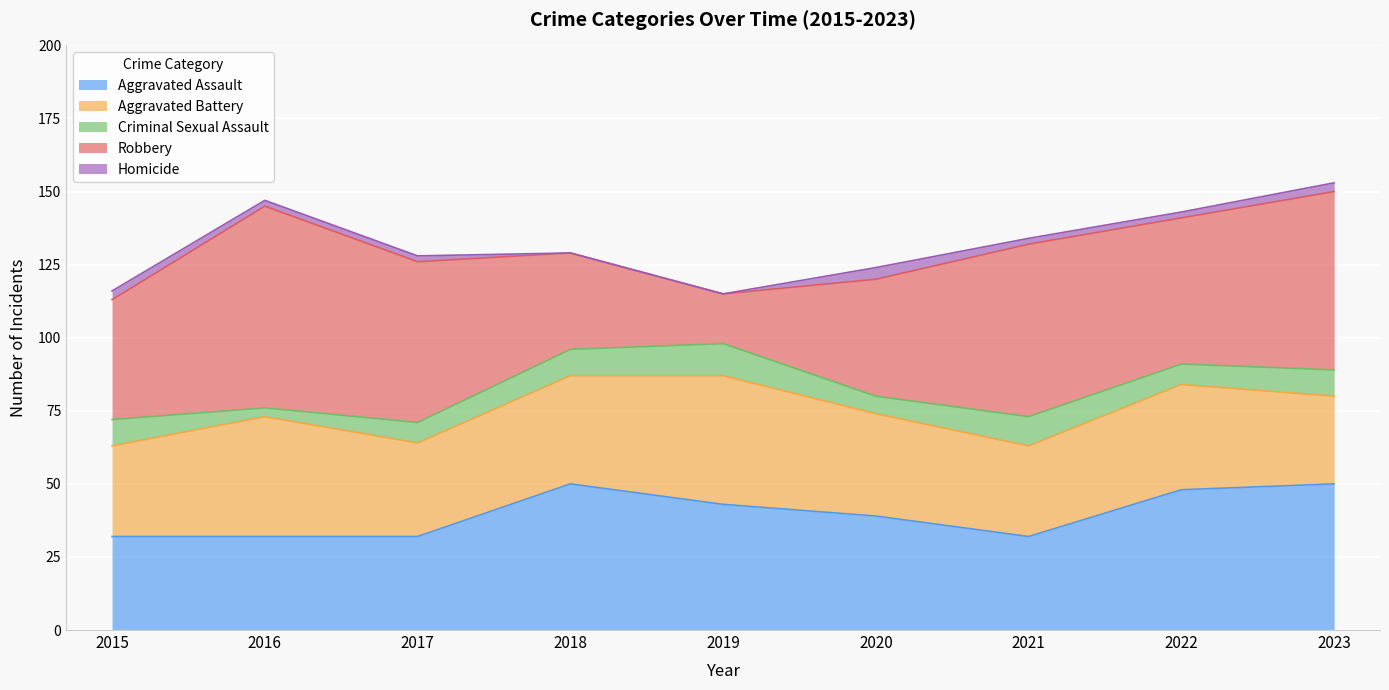

Reading right to left, what are all the values shown in this chart?

Aggravated Assault: 50	48	32	39	43	50	32	32	32
Aggravated Battery: 30	36	31	35	44	37	32	41	31
Criminal Sexual Assault: 9	7	10	6	11	9	7	3	9
Robbery: 61	50	59	40	17	33	55	69	41
Homicide: 3	2	2	4	0	0	2	2	3